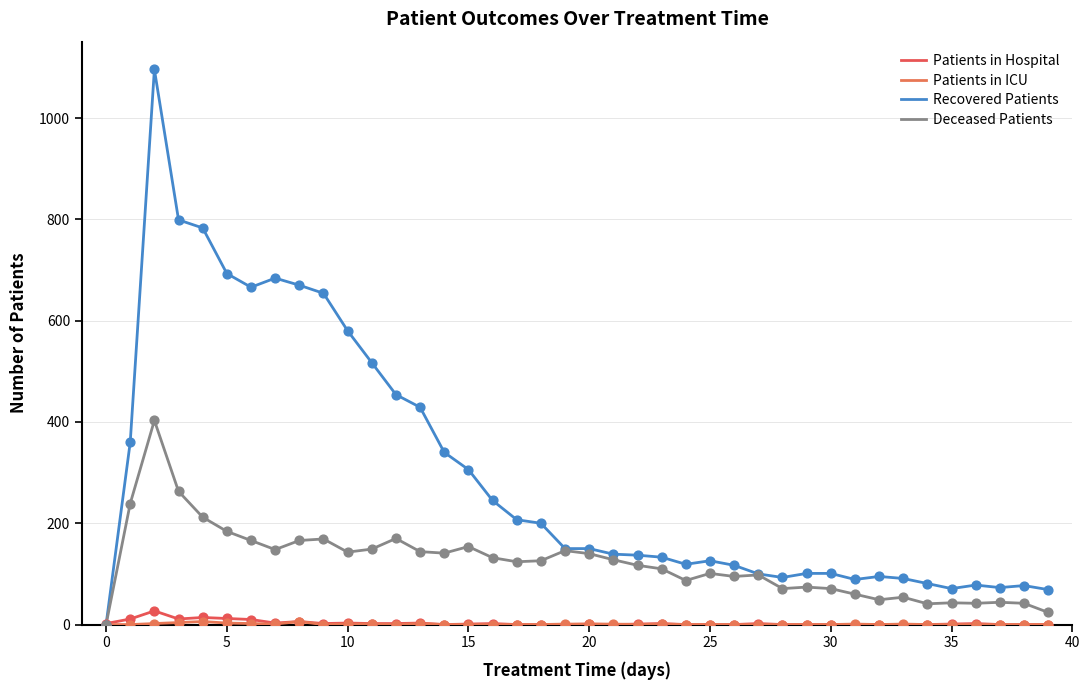

Does the chart have visible grid lines?

Yes